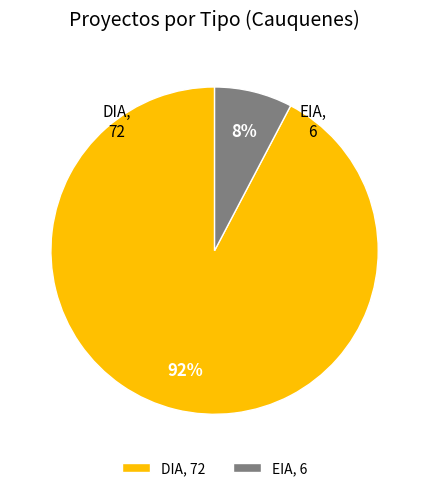

True or false: DIA accounts for 92% of the total.

True